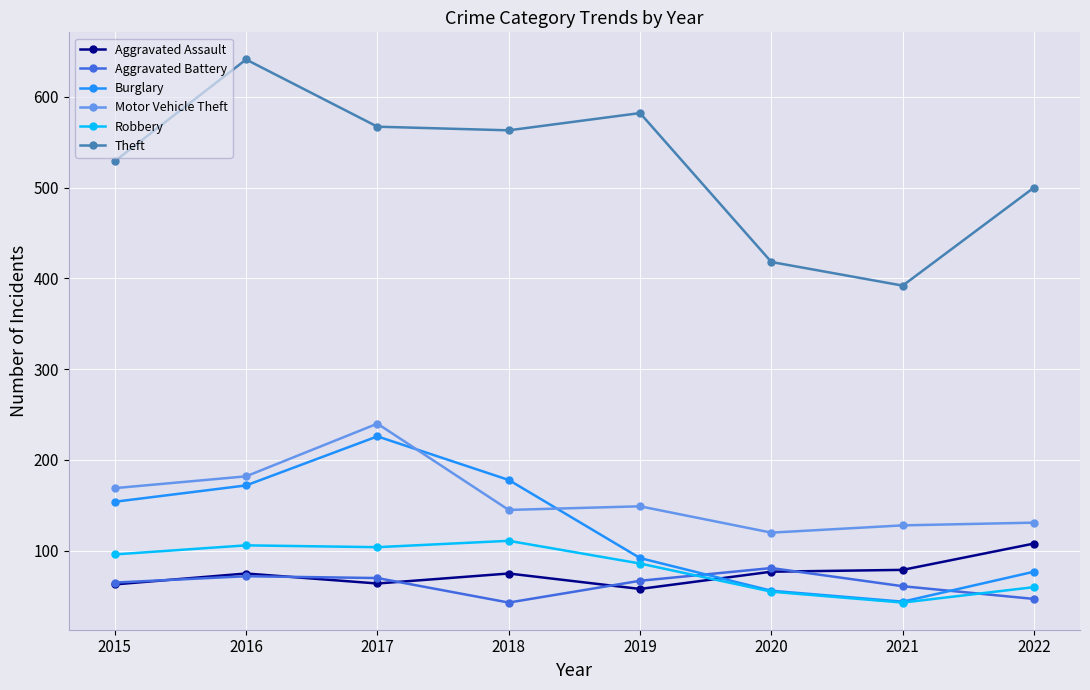

Which series ends up on top after the final intersection of Burglary and Motor Vehicle Theft?

Motor Vehicle Theft